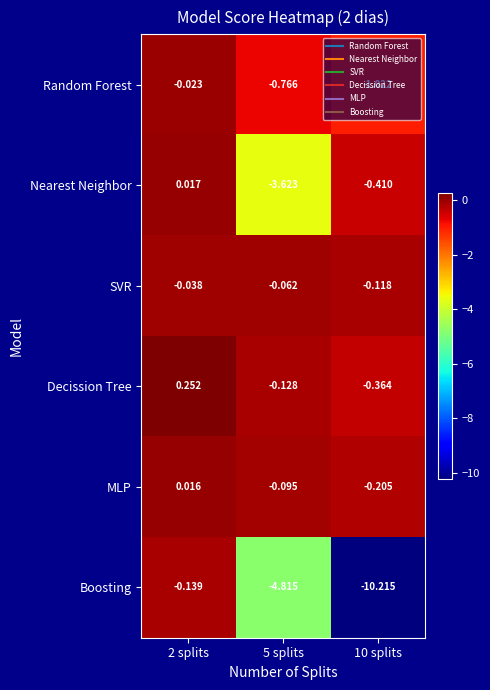

Is the value of Decission Tree at 2 splits greater than the value of SVR at 10 splits?

Yes